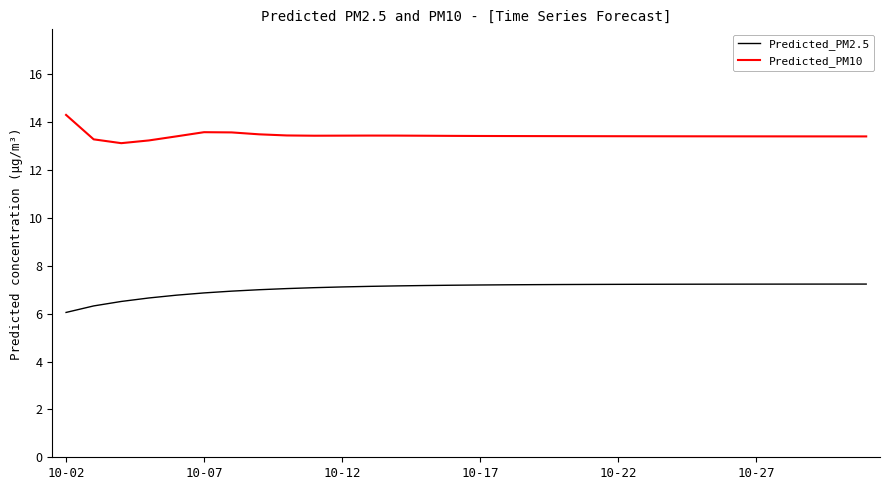

True or false: Predicted_PM10 and Predicted_PM2.5 intersect in this chart.

False